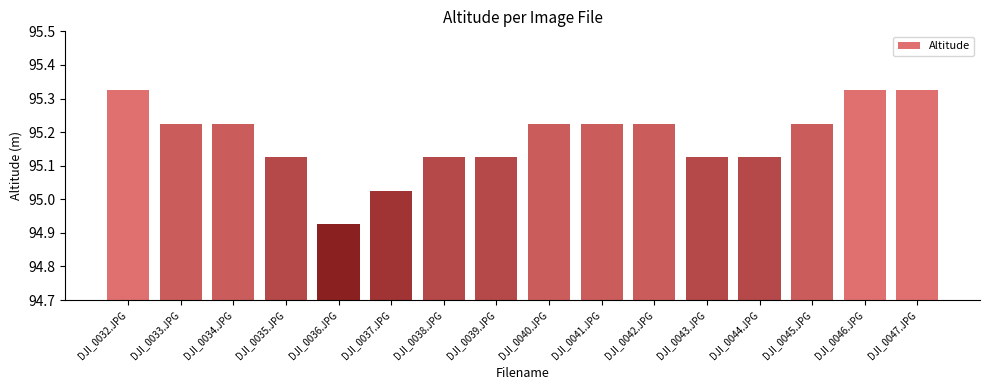

How many values exceed 95?

15